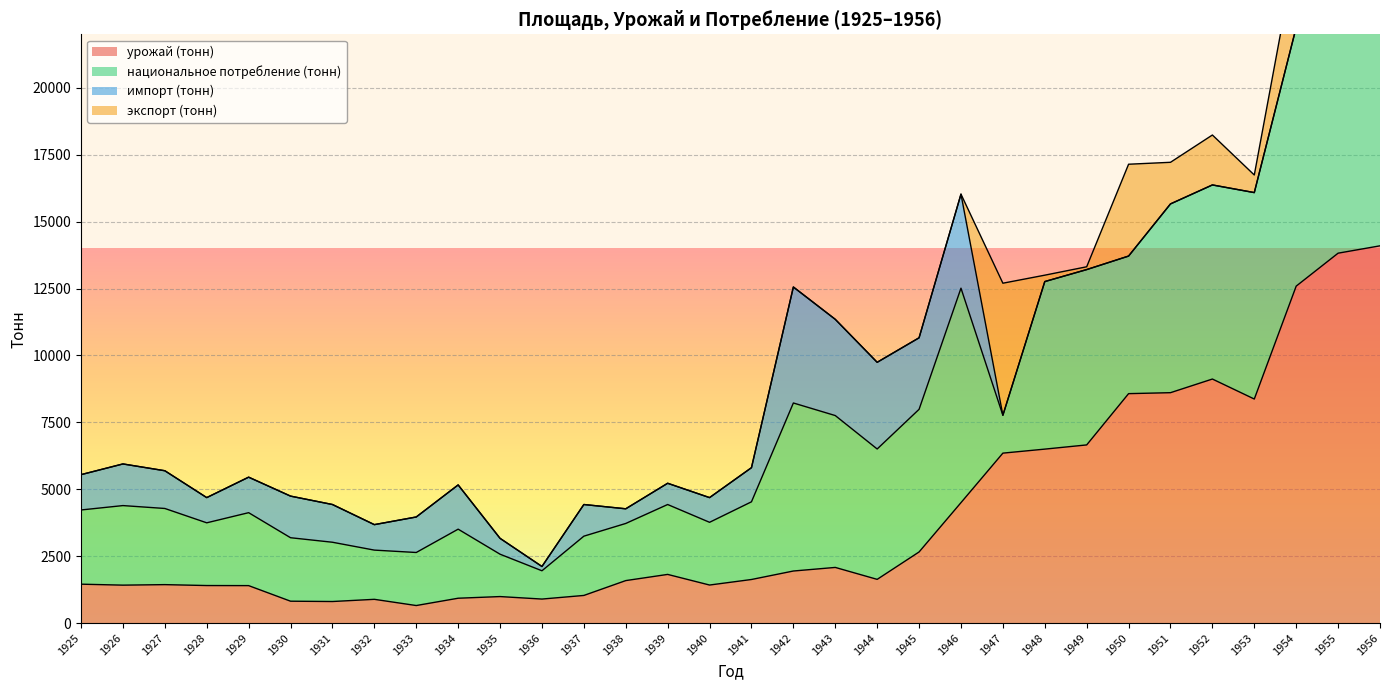

At which label is импорт (тонн) closest to 2167?

1945